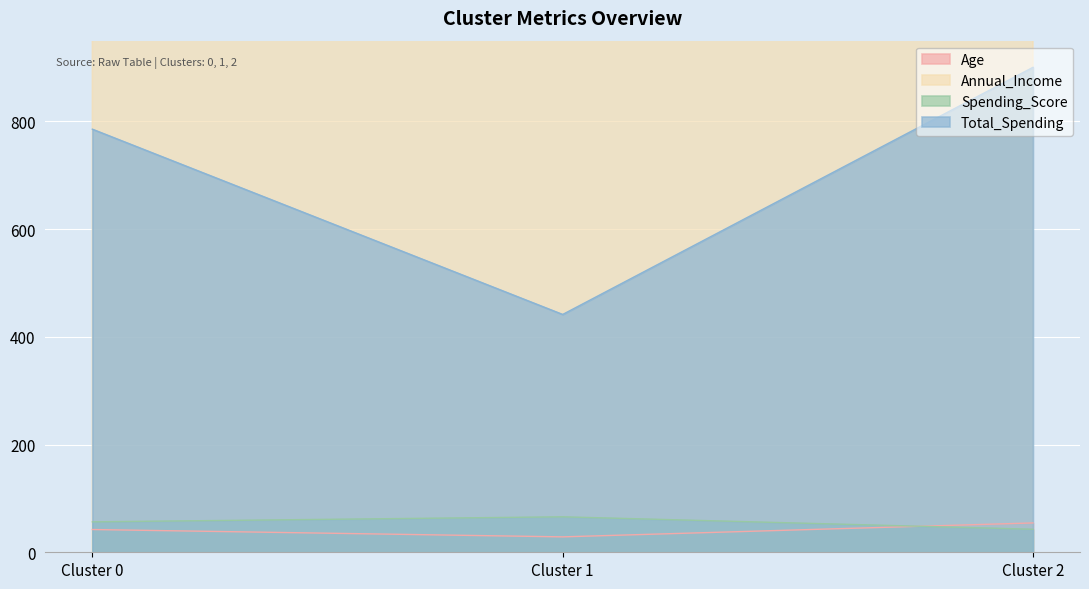

Is the value of Age at Cluster 1 greater than the value of Spending_Score at Cluster 1?

No